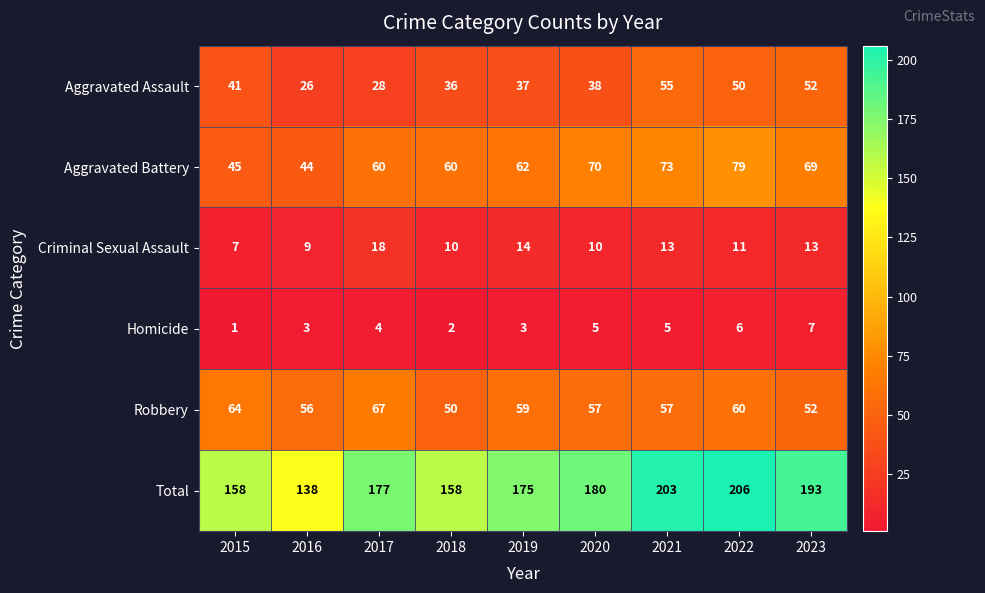

Which category has the lowest value across all series?

2015